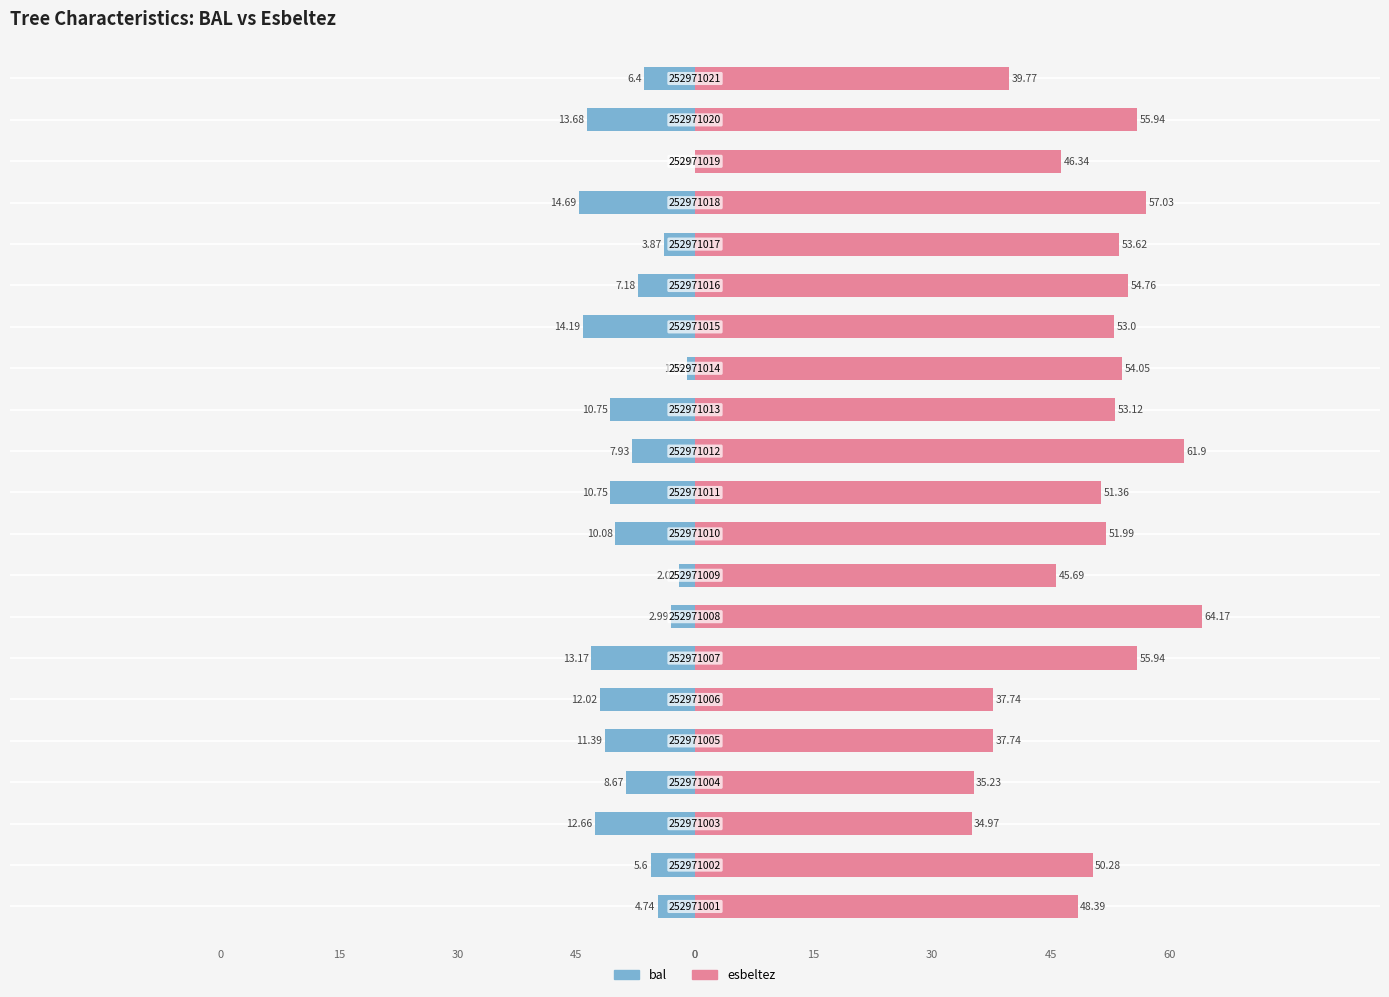

Which series has the largest total across all categories?

esbeltez